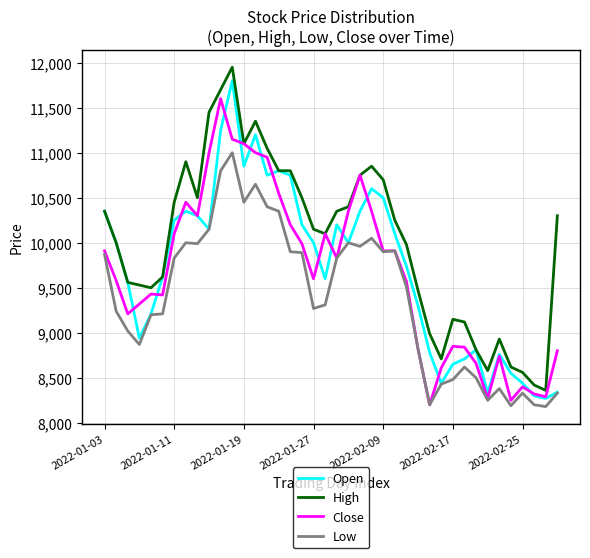

How many values in the Open series are below 10000?

19